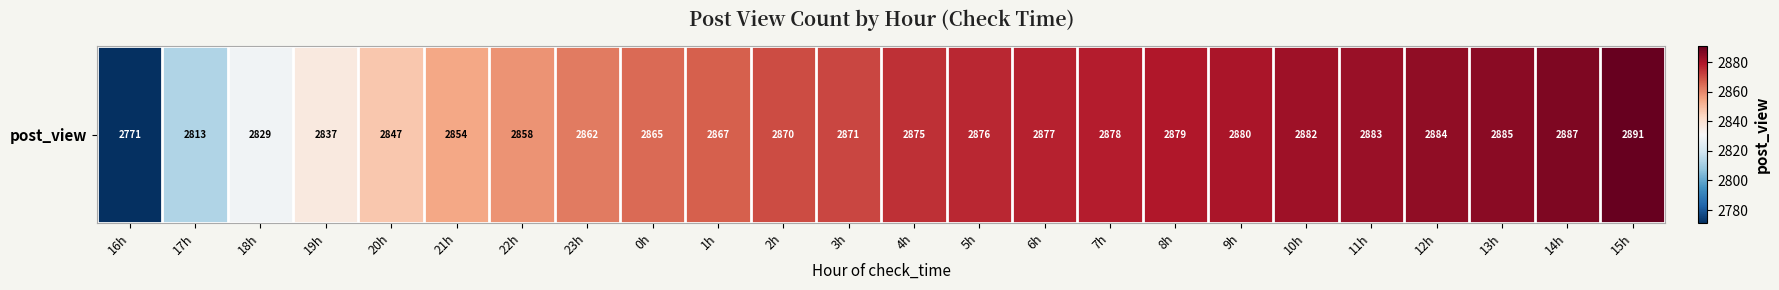

The chart shows a value of 2875 at 4h. True or false?

True